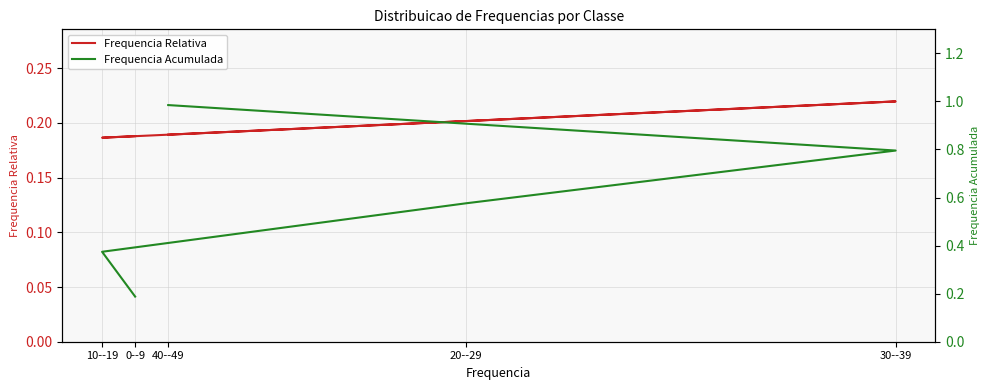

Which label corresponds to the smallest value in the chart?

10--19